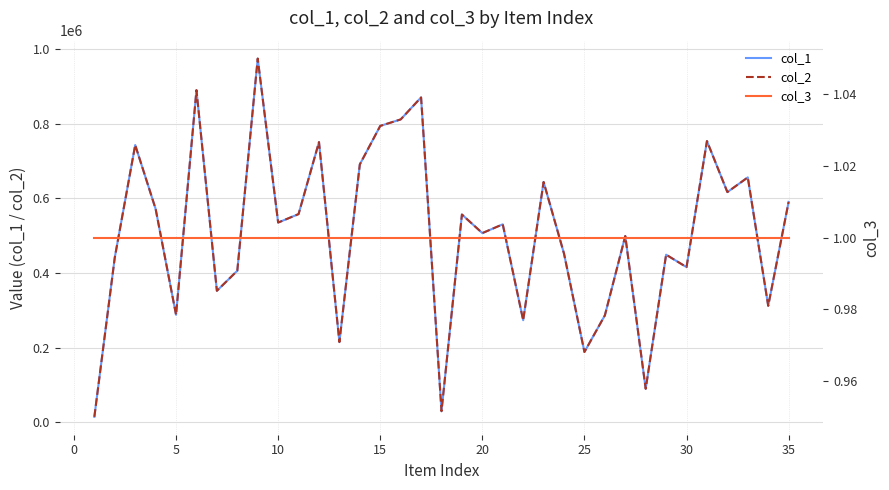

What is the sum of all col_1 values?

17744077